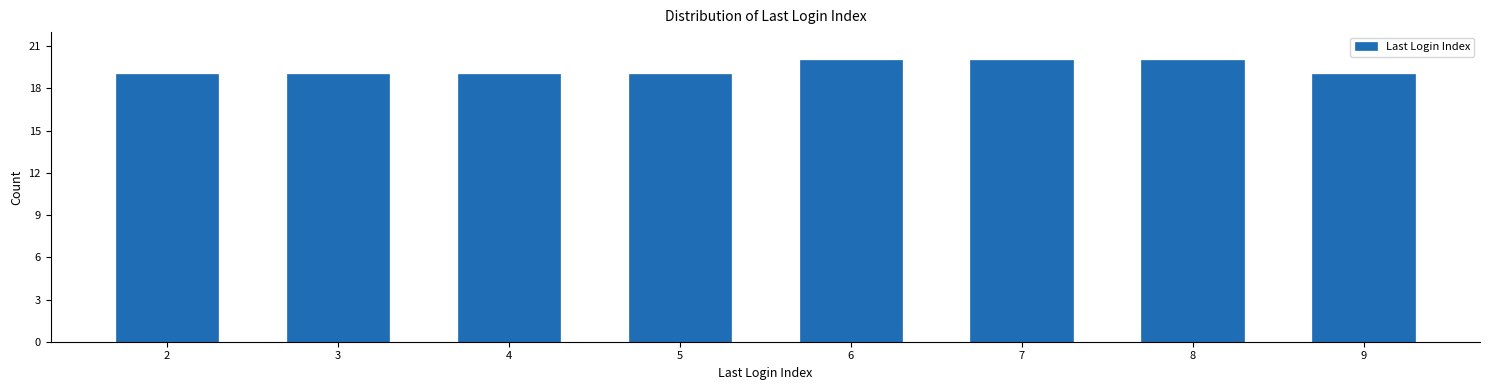

Reading left to right, transcribe all the data shown in this chart.

2=19	3=19	4=19	5=19	6=20	7=20	8=20	9=19